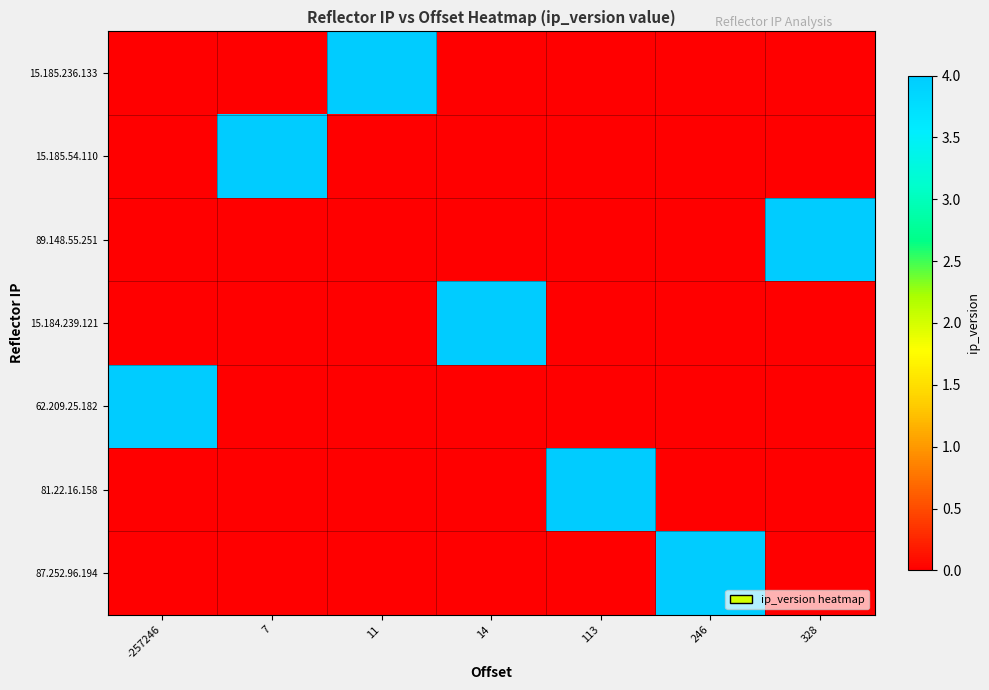

Which has a higher value, 14 or 328?

14